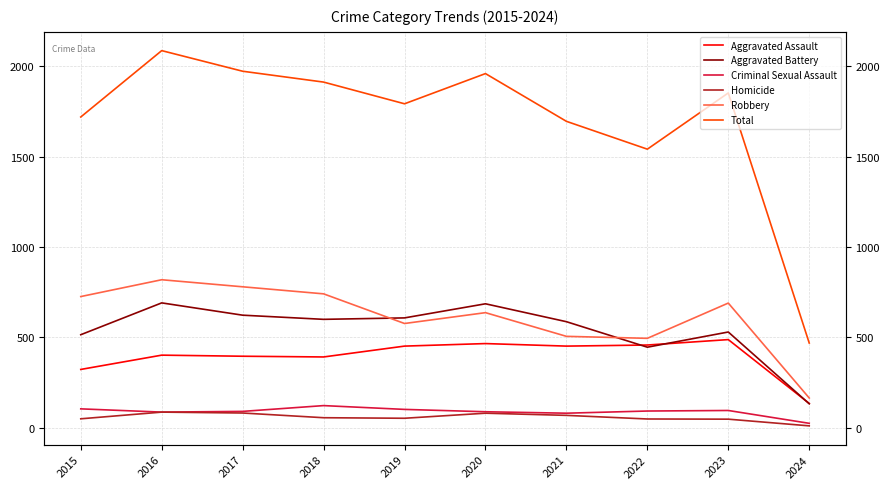

Reading left to right, transcribe all the data shown in this chart.

Aggravated Assault: 323	402	396	392	452	466	452	458	488	135
Aggravated Battery: 515	691	623	600	608	686	587	446	530	133
Criminal Sexual Assault: 105	87	91	123	102	89	81	93	96	25
Homicide: 50	87	82	56	53	81	69	49	48	11
Robbery: 726	819	780	741	577	637	506	495	690	165
Total: 1719	2086	1972	1912	1792	1959	1695	1541	1852	469